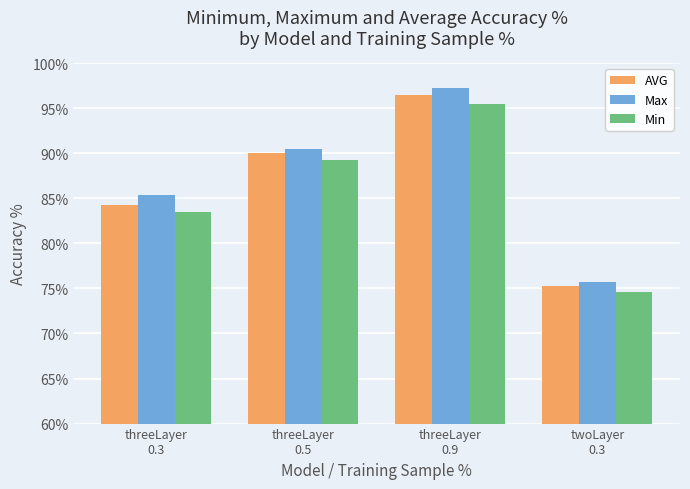

What is the maximum value for Min?

95.5